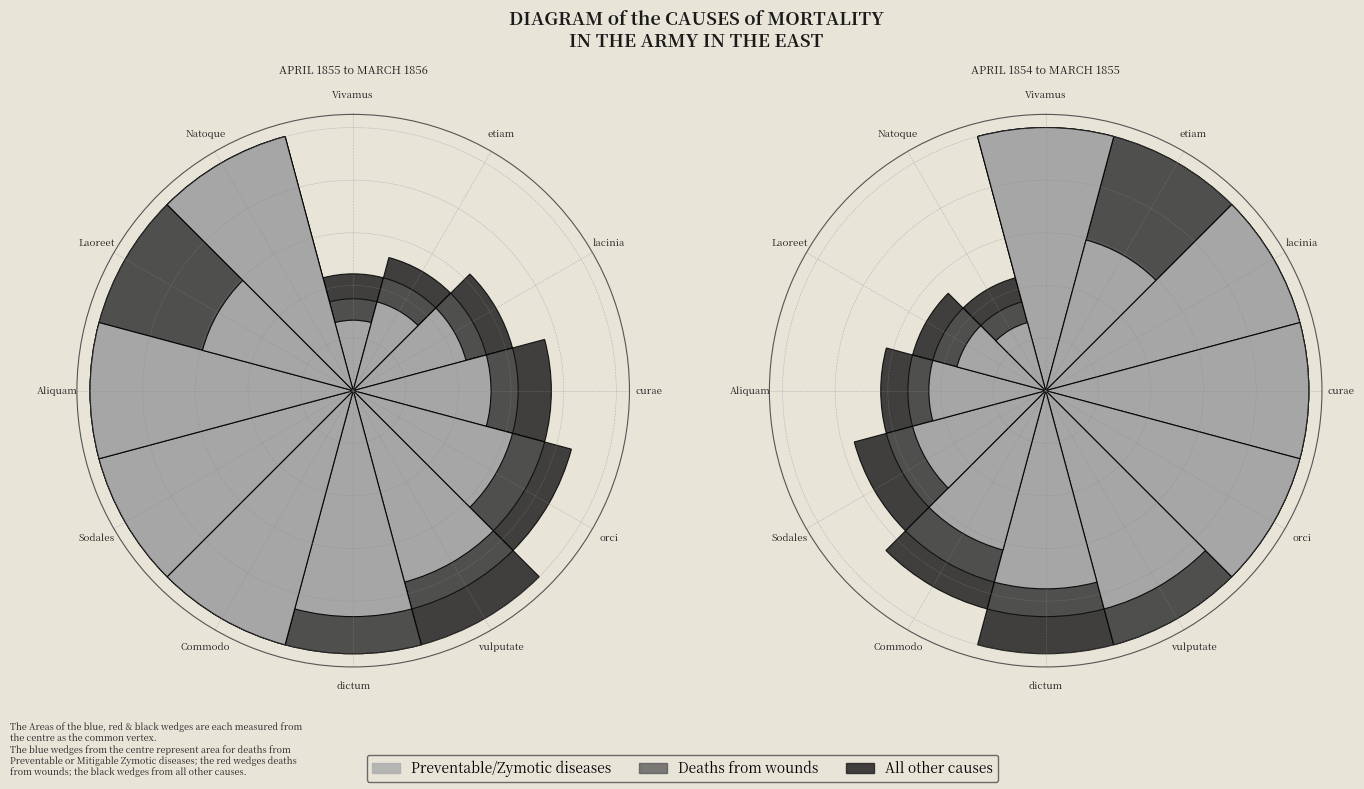

Is it true that Sodales is 15% of the pie?

False